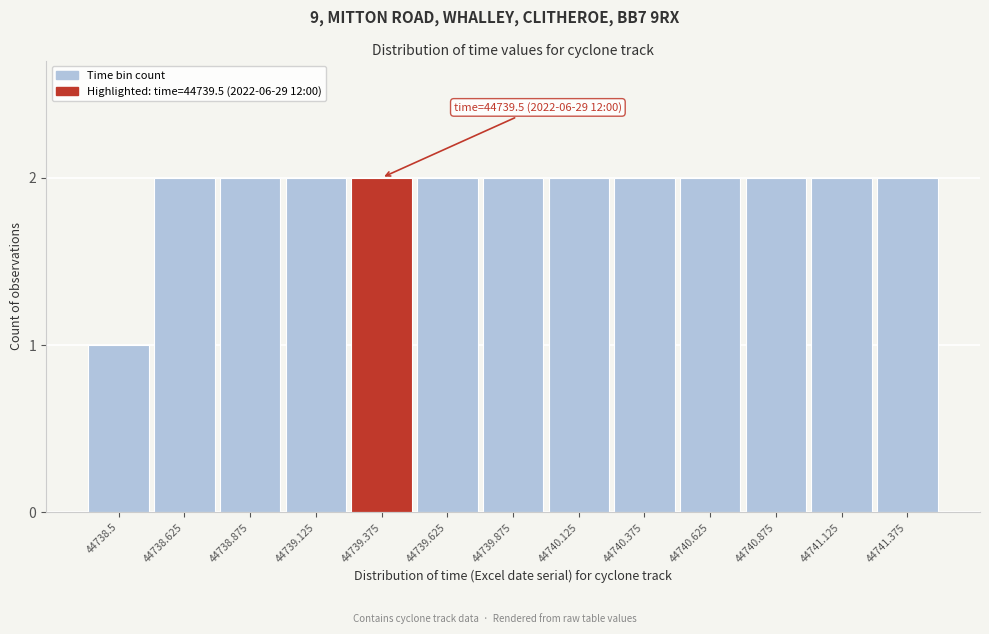

Reading right to left, extract all data points from this chart.

44741.375=2	44741.125=2	44740.875=2	44740.625=2	44740.375=2	44740.125=2	44739.875=2	44739.625=2	44739.375=2	44739.125=2	44738.875=2	44738.625=2	44738.5=1